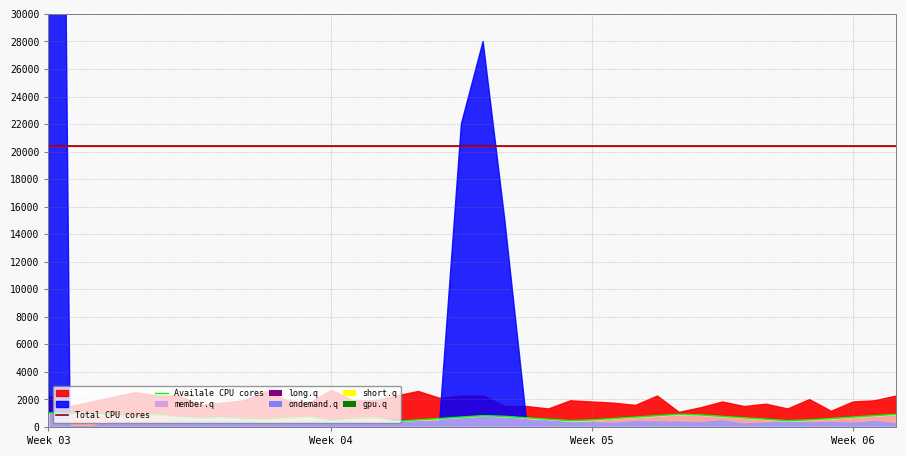

Is it true that Availale CPU cores equals 668.3 at 32?

True